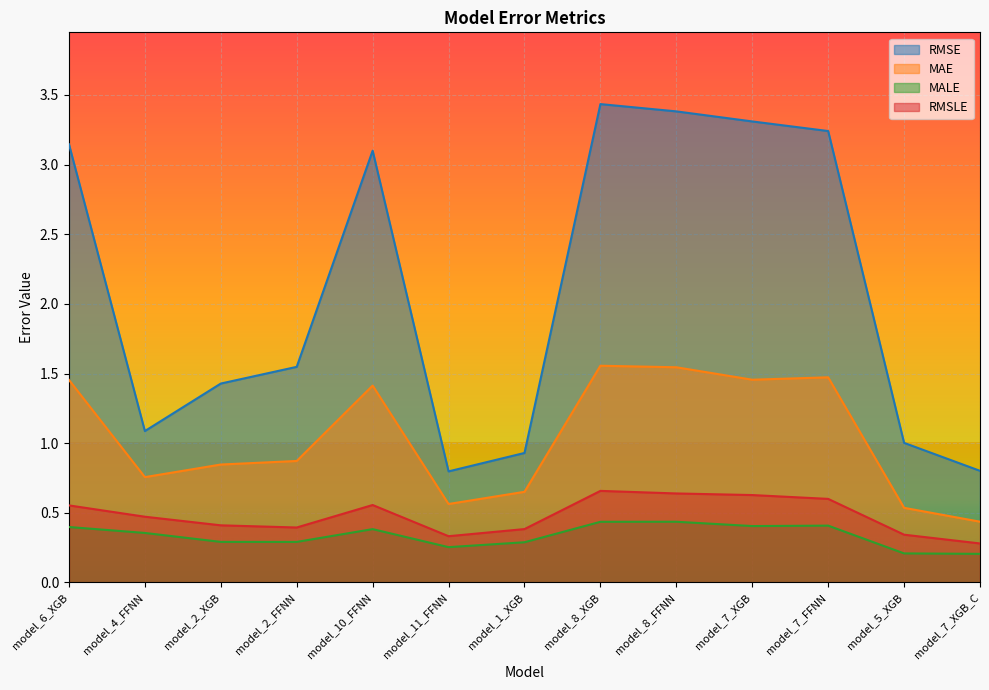

What is the average value of the RMSLE series?

0.5